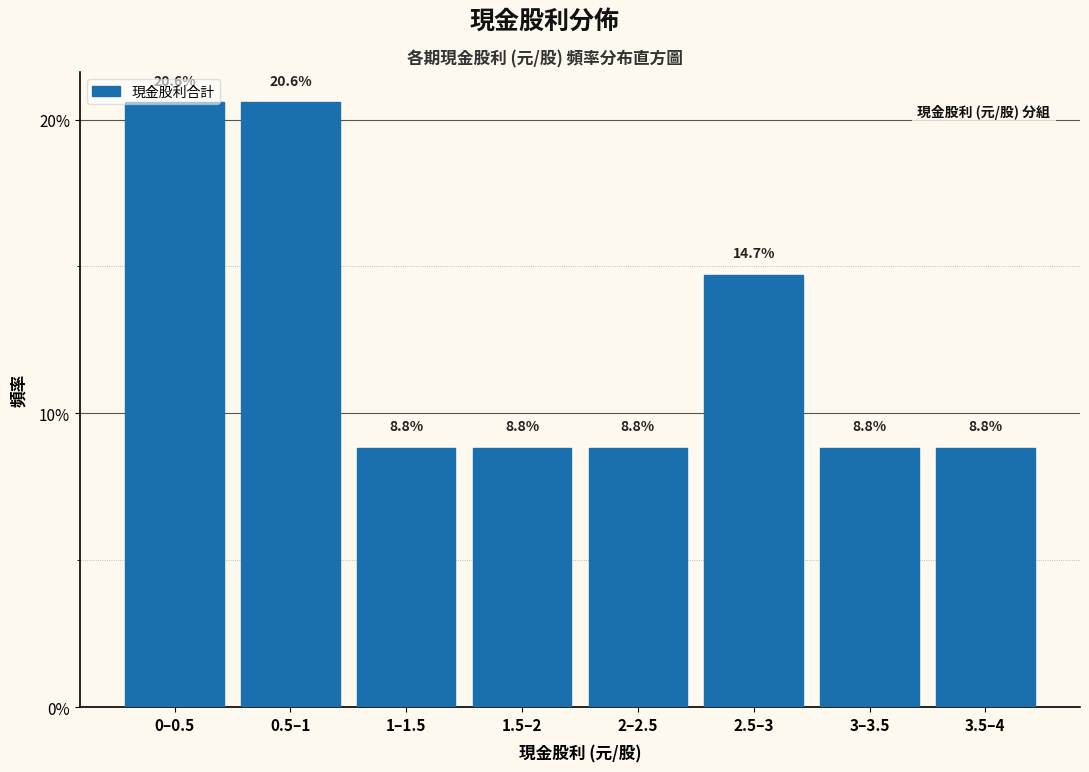

Are the bars horizontal?

No